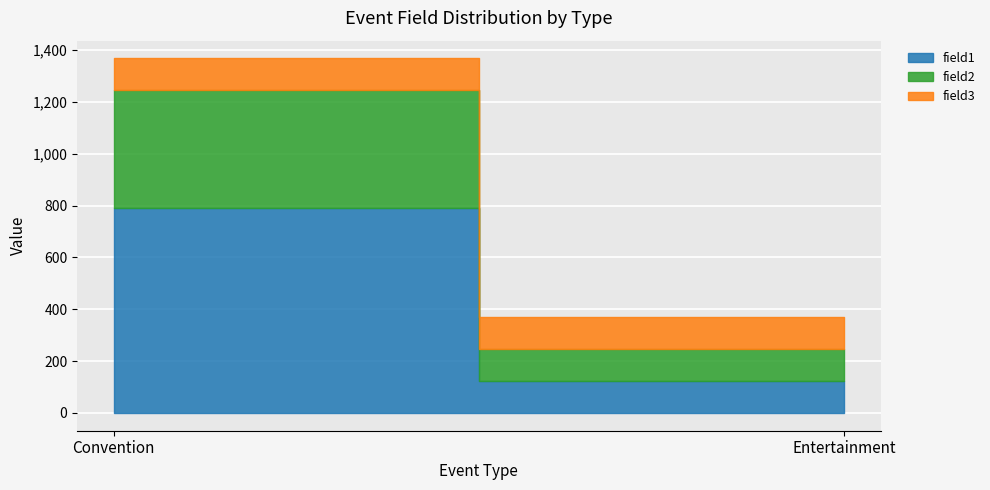

Rank the categories by field2 value from highest to lowest.

Convention, Entertainment